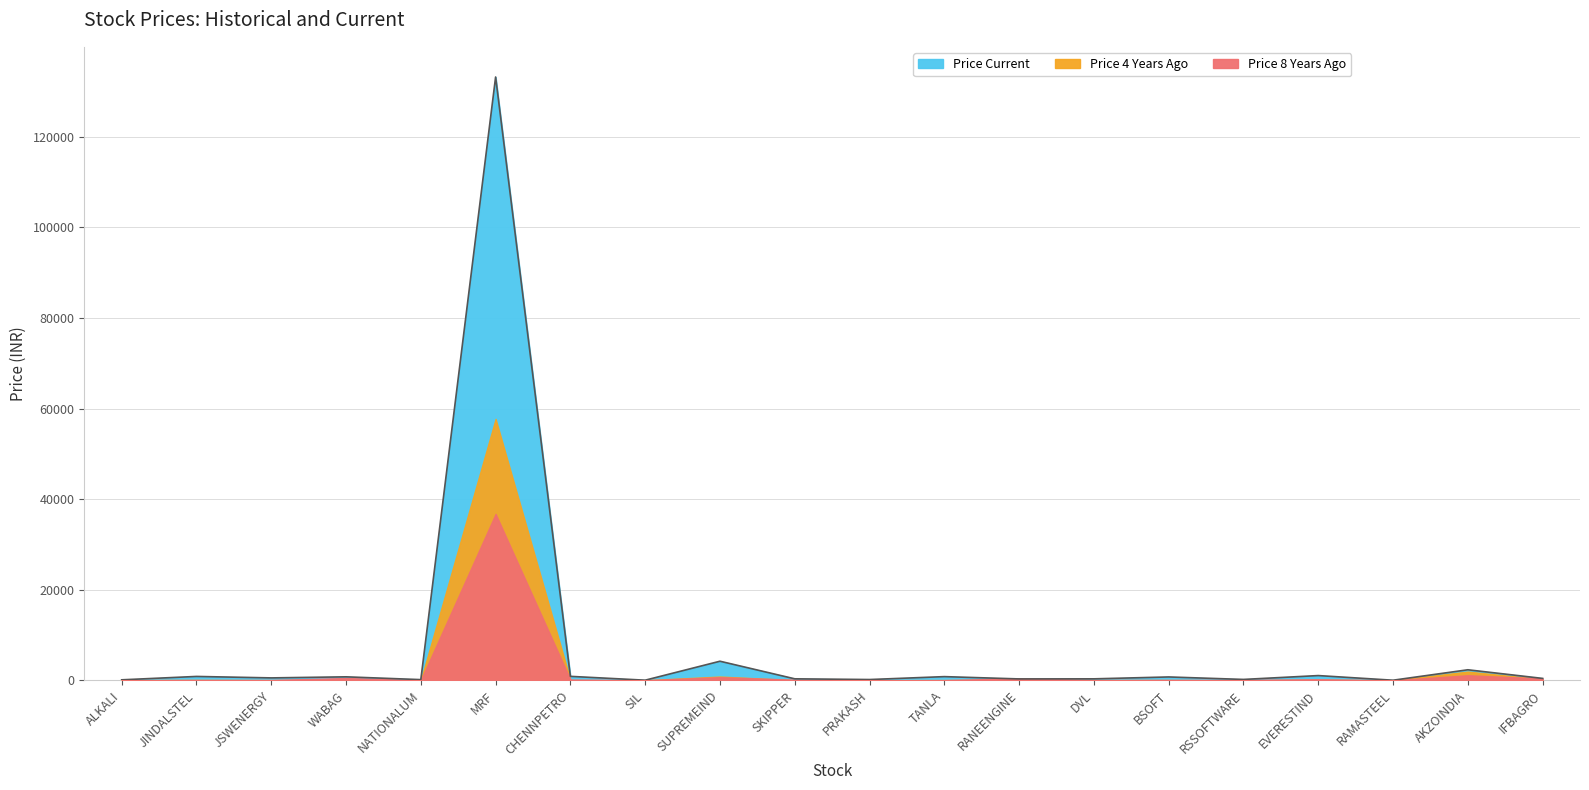

What is the minimum value for Price Current?

14.4